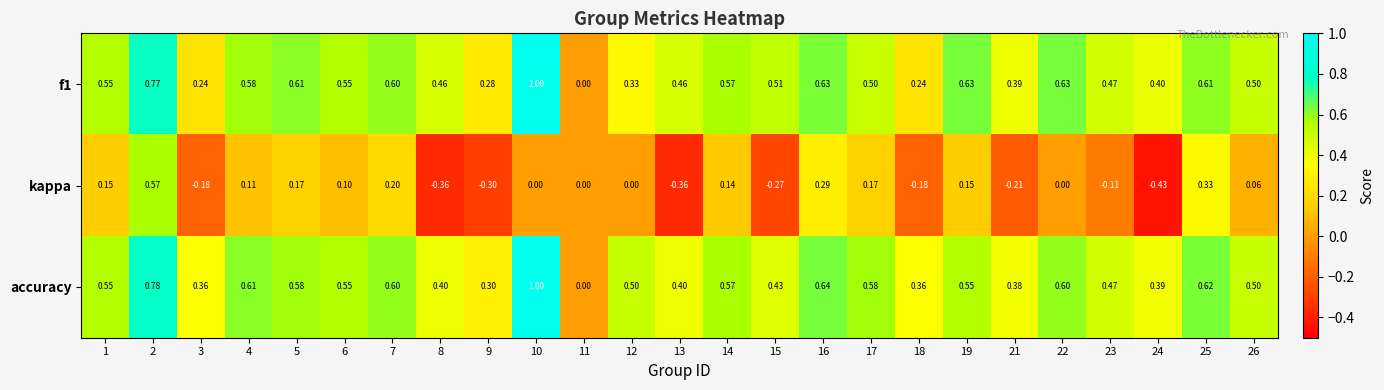

At which category does the chart reach its minimum across all series?

24